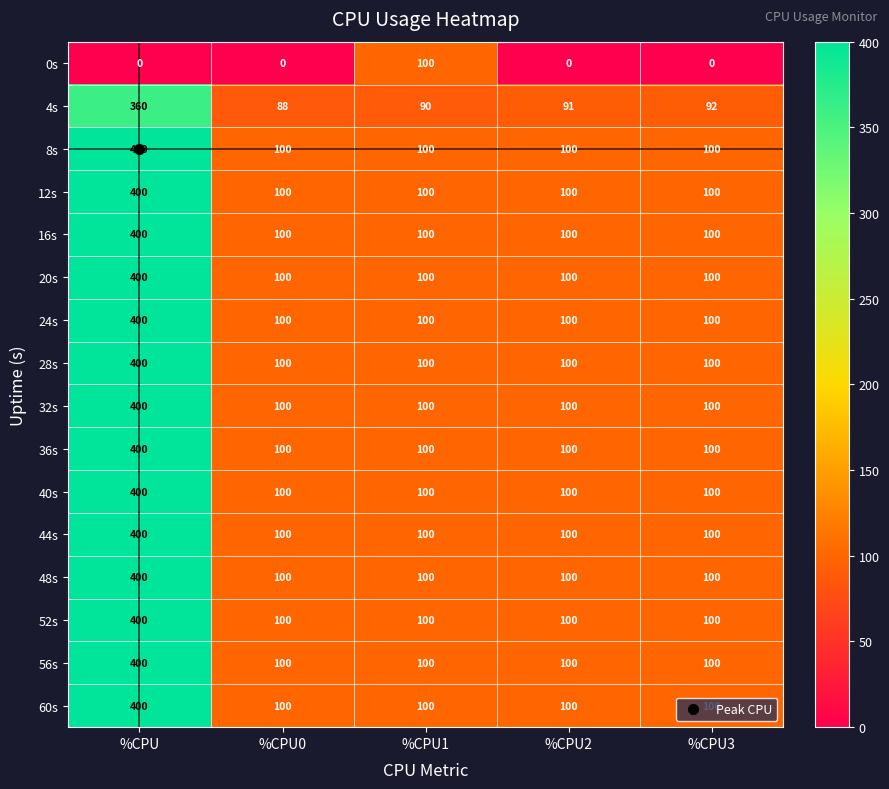

Which series changed the most between %CPU2 and %CPU3?

4s